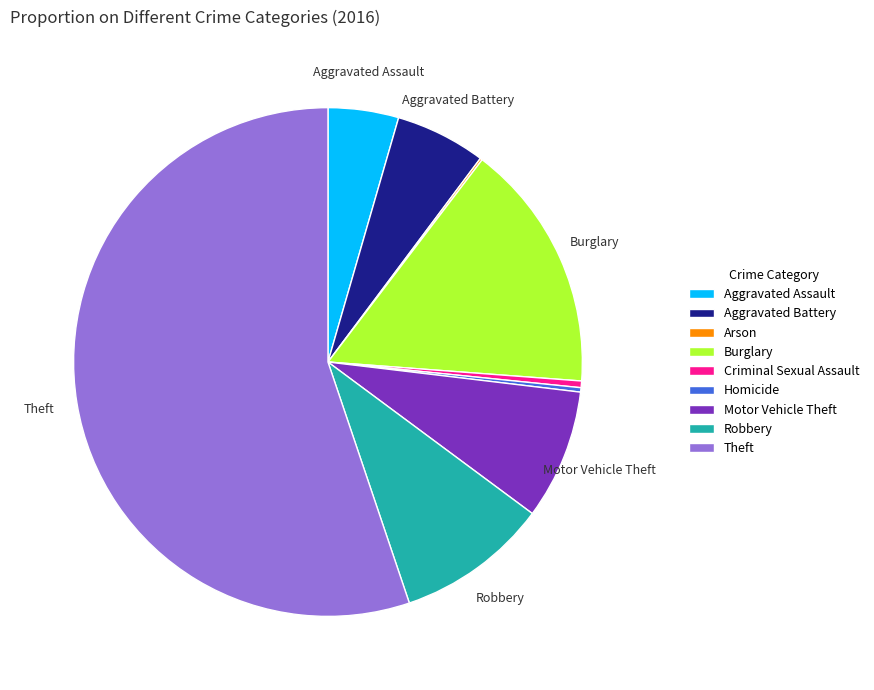

Is Aggravated Battery the majority of the pie?

No